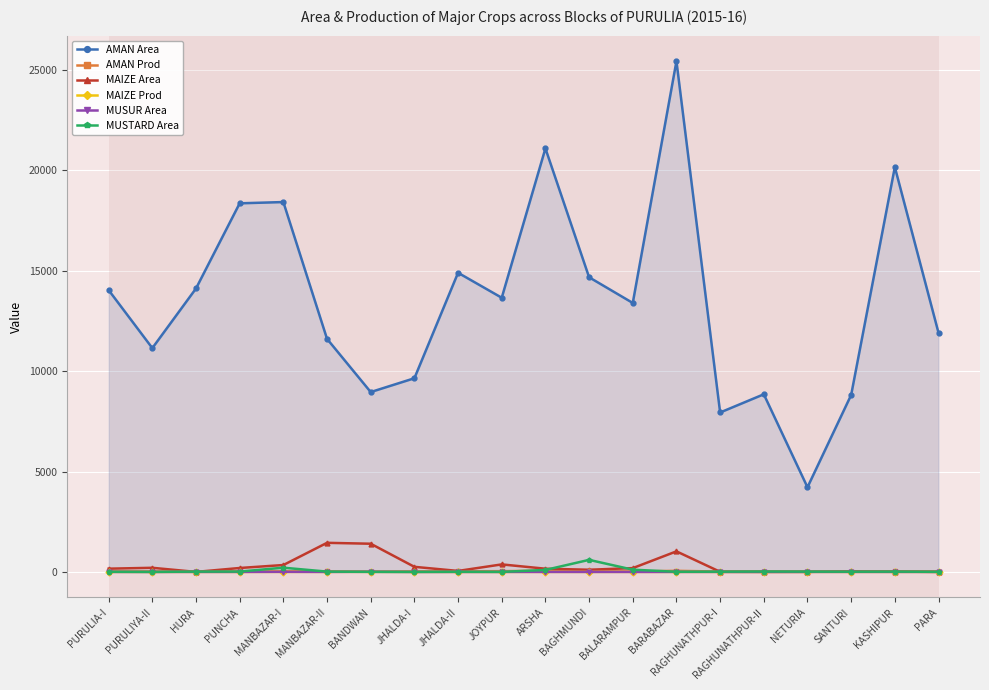

Which series has the widest spread of values?

AMAN Area